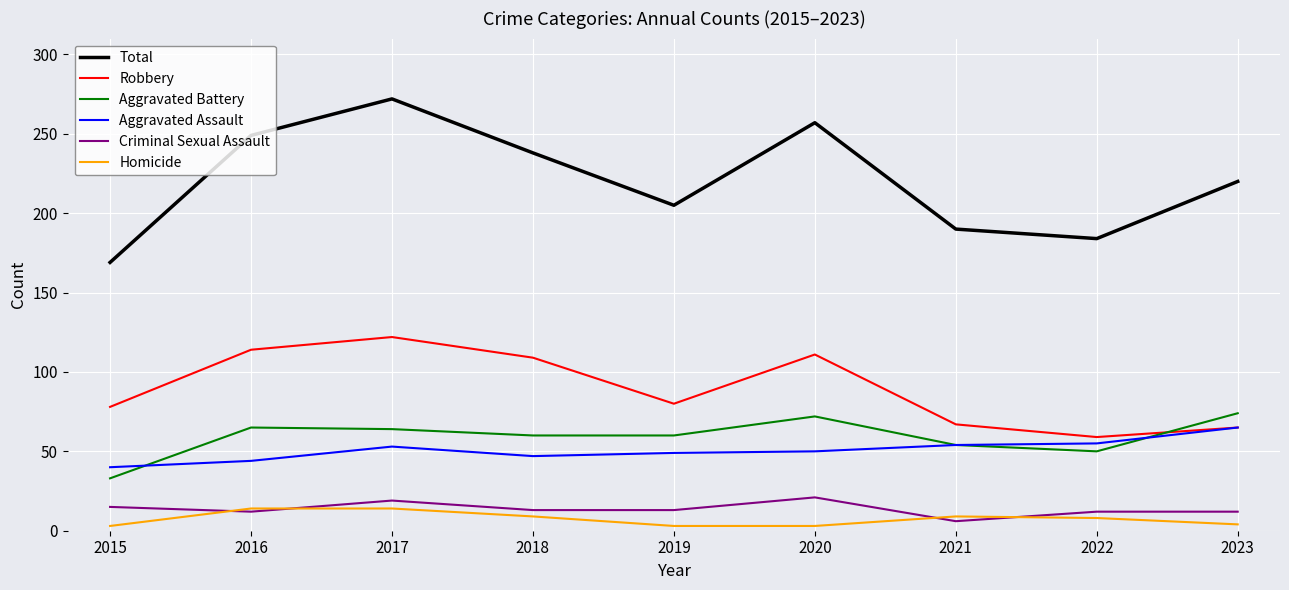

What is the sum of all Total values?

1984